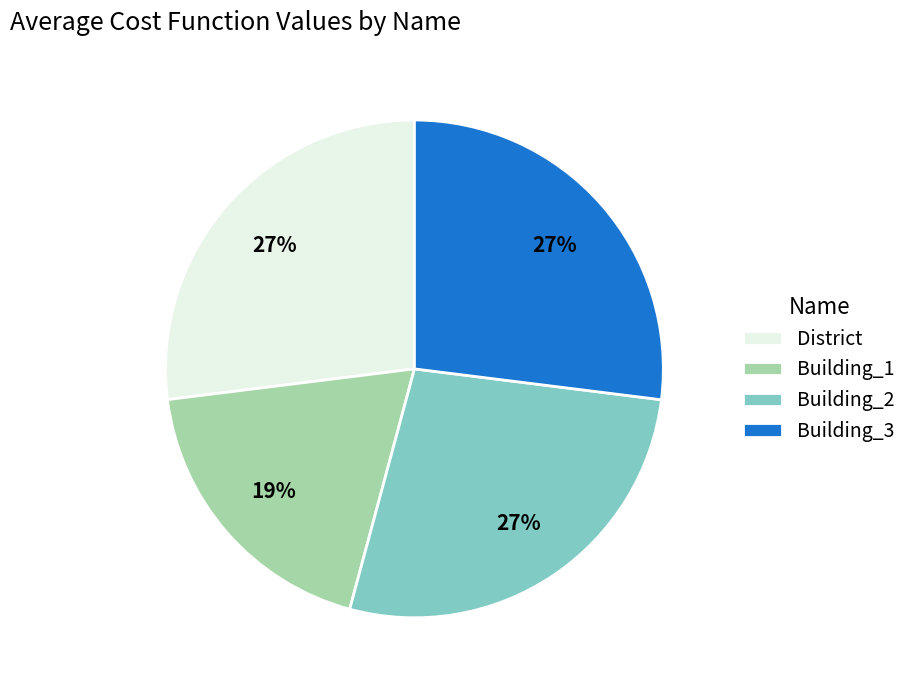

Count the number of slices in the pie.

4